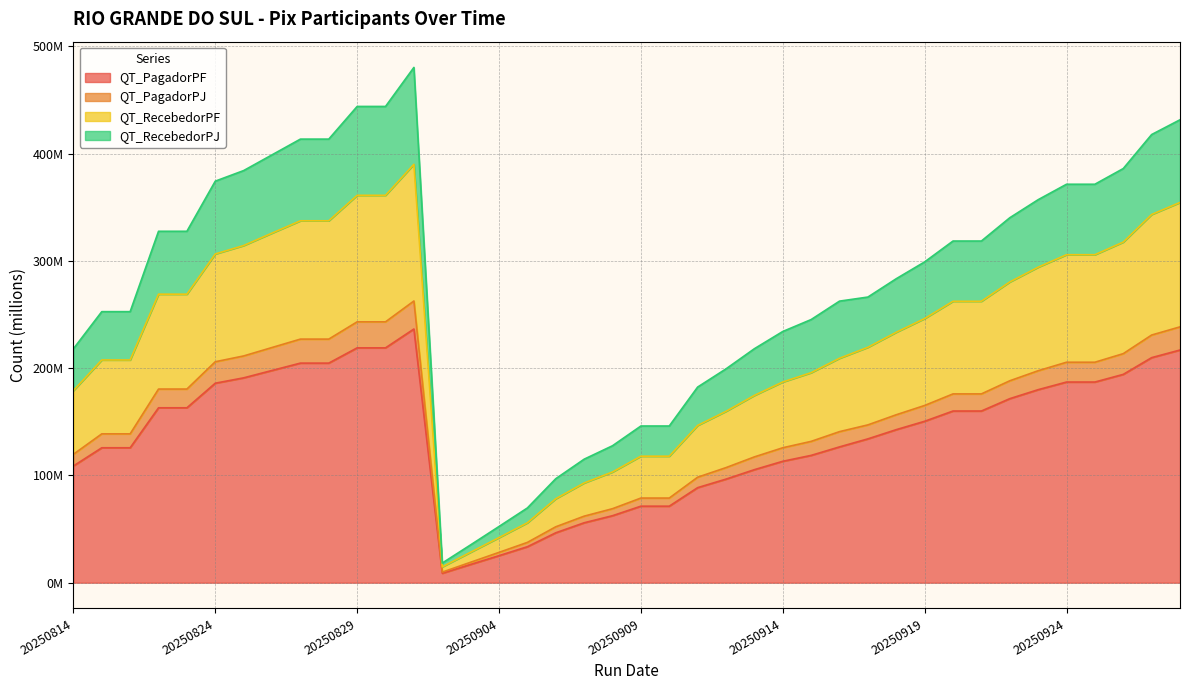

What are all the series names shown in the legend?

QT_PagadorPF, QT_PagadorPJ, QT_RecebedorPF, QT_RecebedorPJ